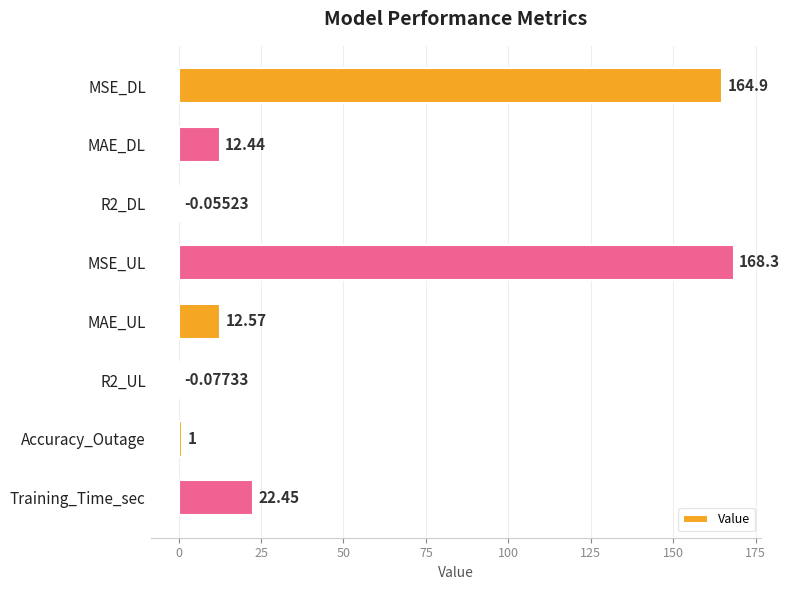

Where is the data nearest to the value 84?

Training_Time_sec